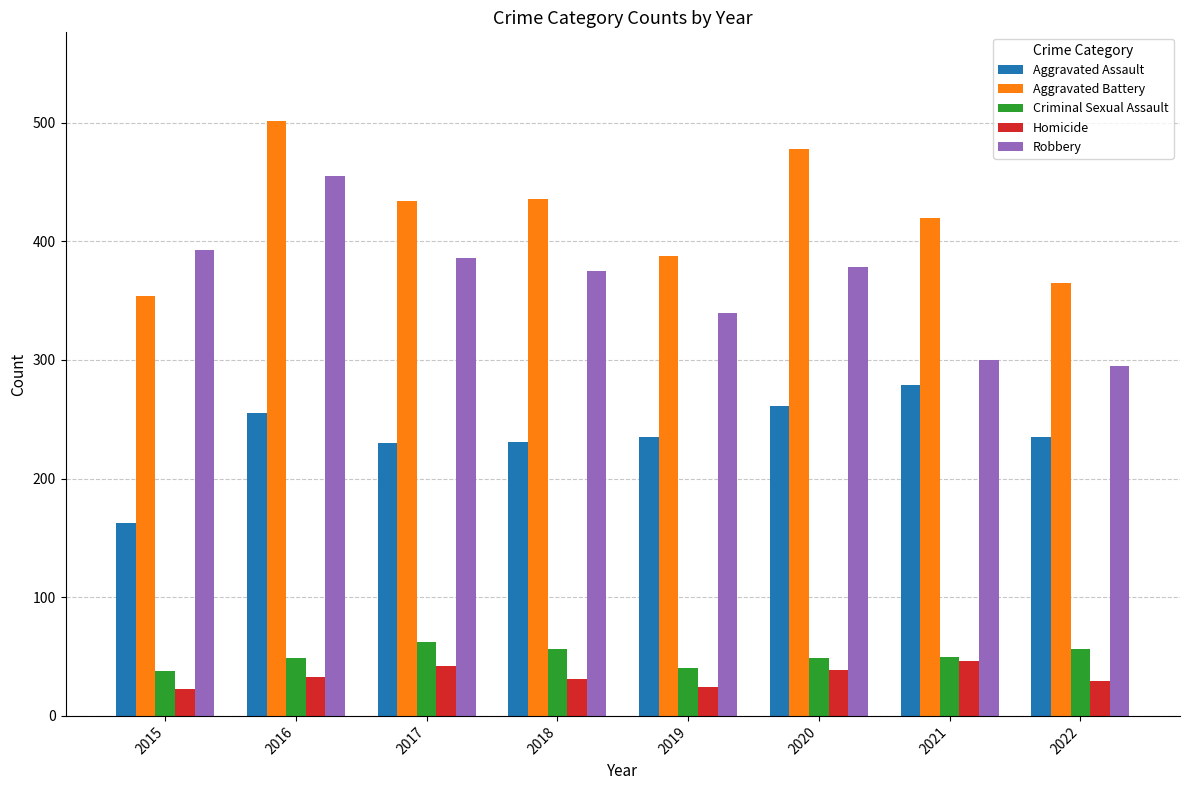

Which series has the largest total across all categories?

Aggravated Battery